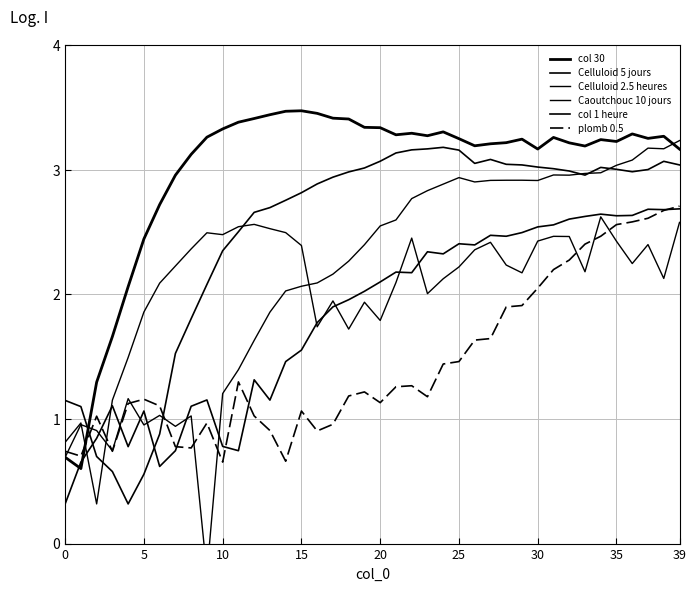

How many intersections are there between col 30 and plomb 0.5?

1